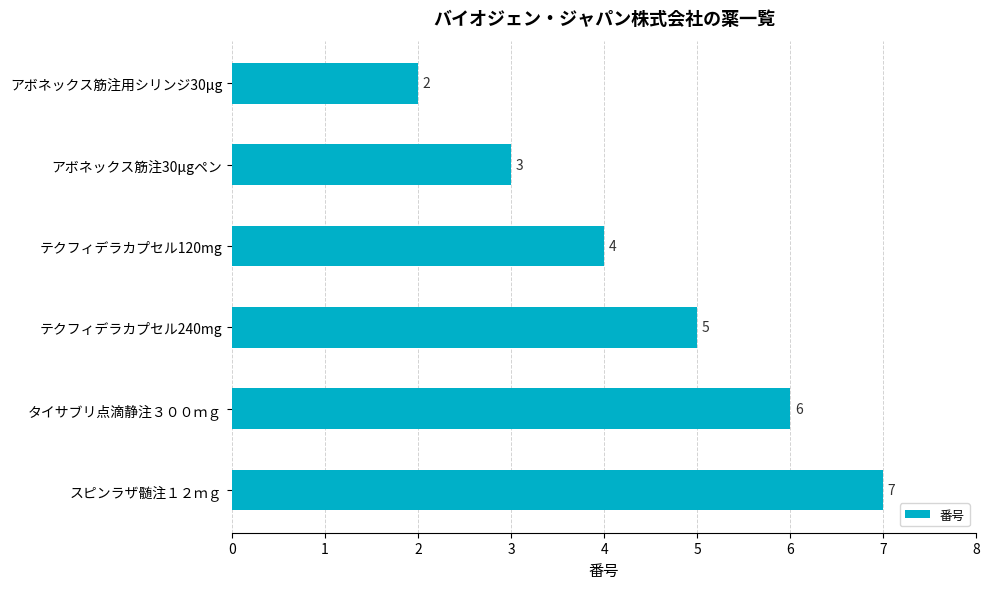

What is the change in value from アボネックス筋注用シリンジ30μg to テクフィデラカプセル120mg?

+2